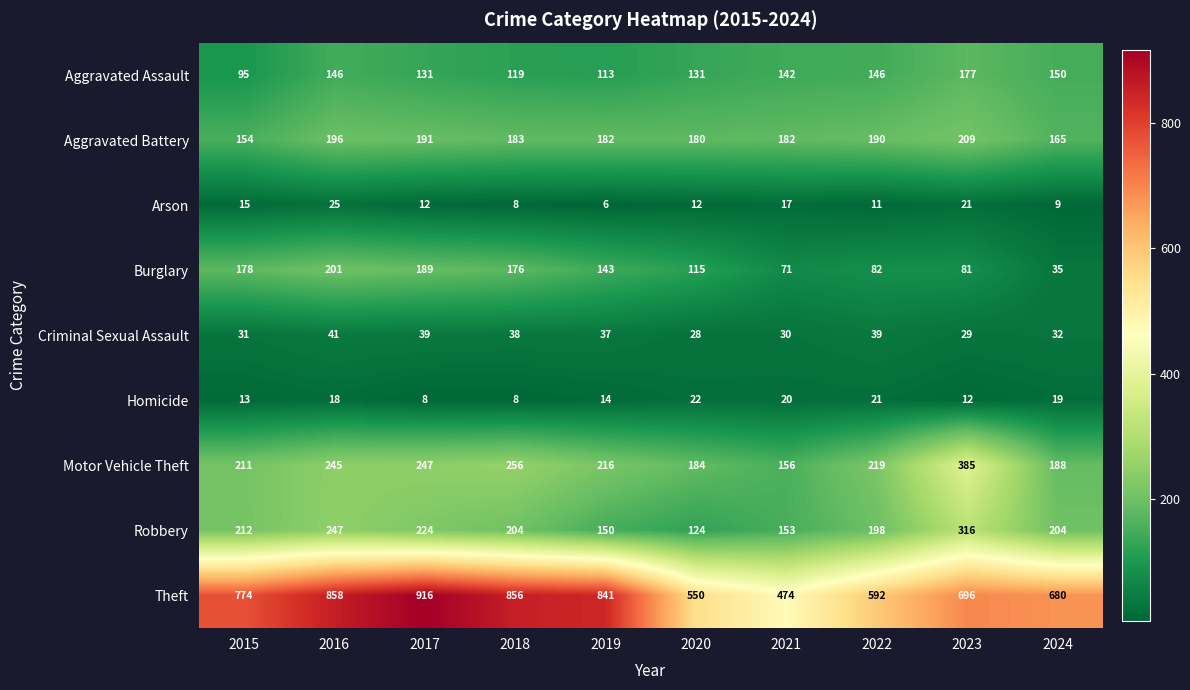

Rank the series by their maximum value, from highest to lowest.

Theft, Motor Vehicle Theft, Robbery, Aggravated Battery, Burglary, Aggravated Assault, Criminal Sexual Assault, Arson, Homicide